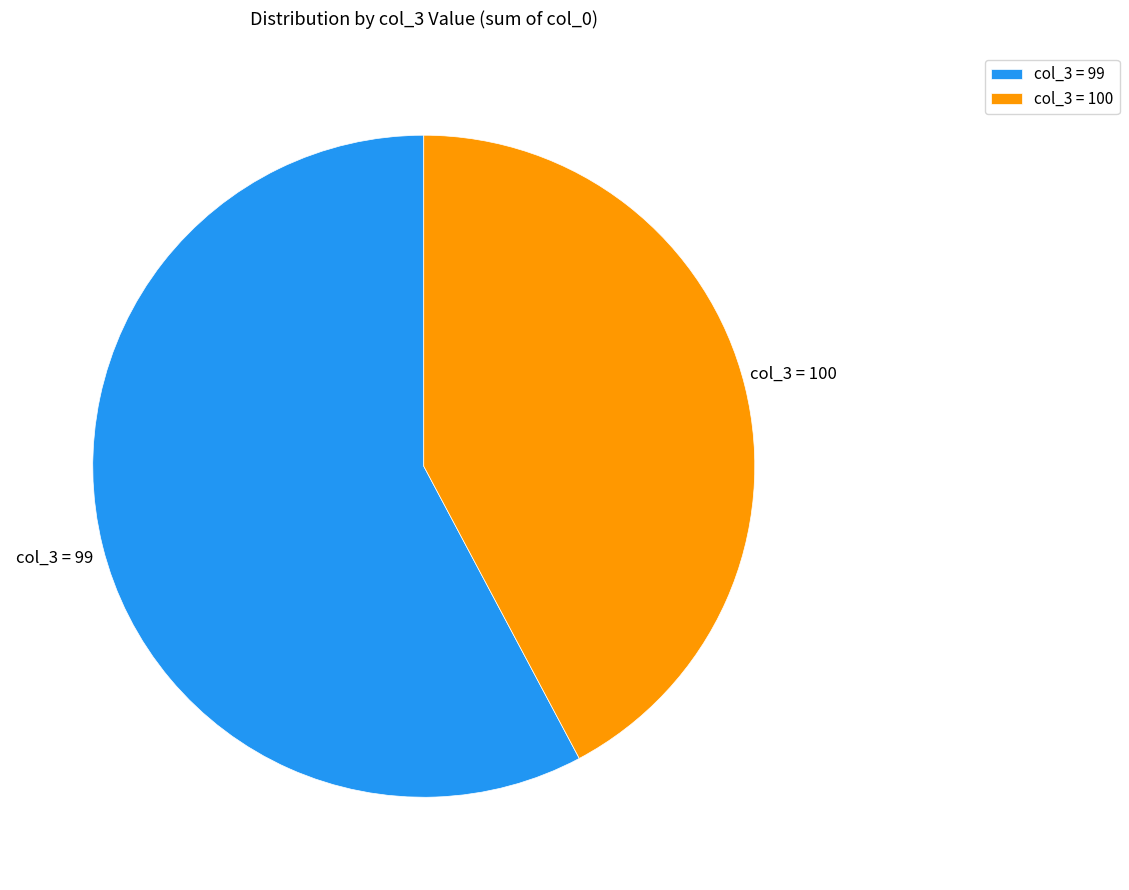

Is there a majority slice in this chart?

Yes